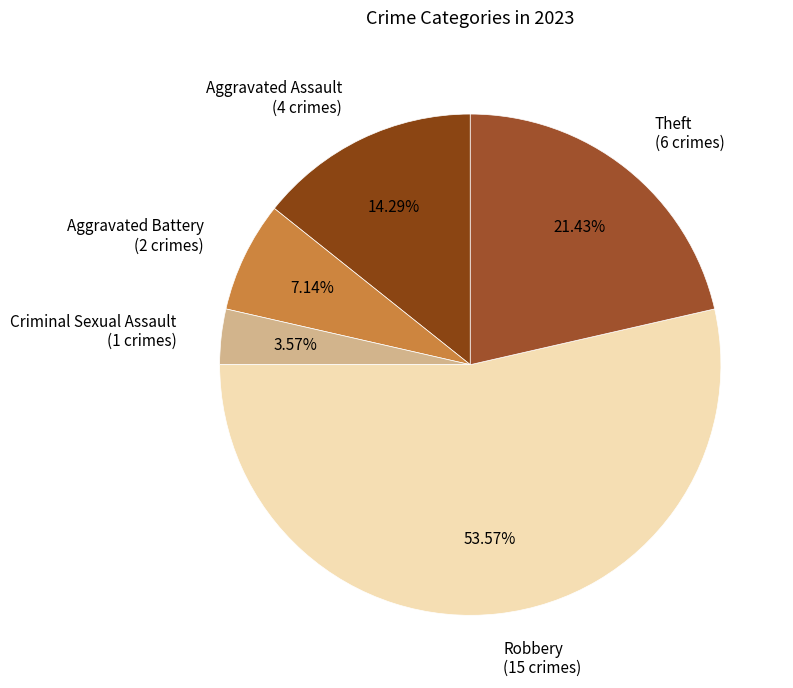

How many segments does this pie chart have?

5